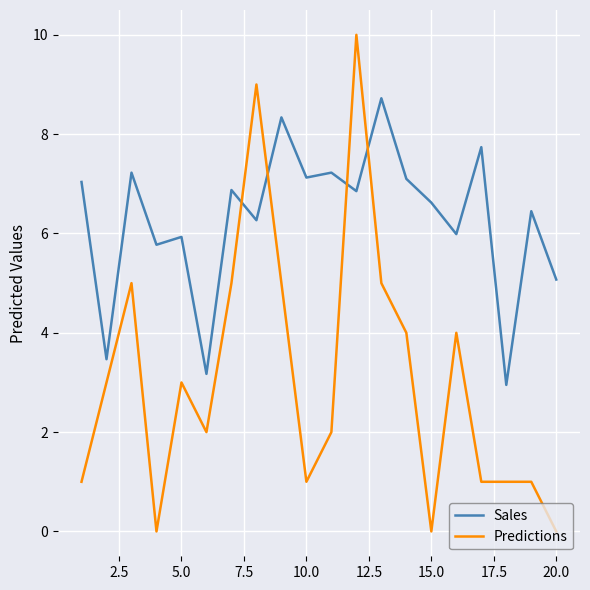

What is the greatest value displayed?

10.0